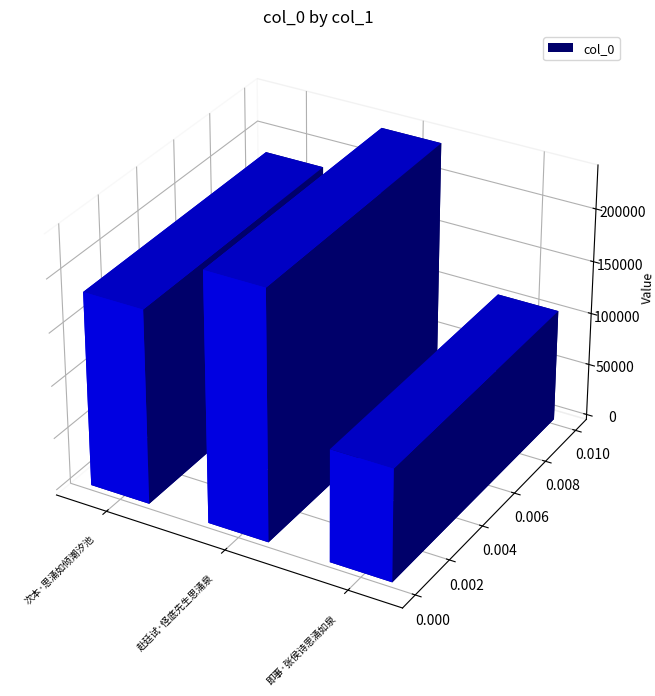

Approximately how many times larger is the value at 赴廷试·怪底先生思涌泉 compared to 次本·思涌如倾潮汐池?

1.3